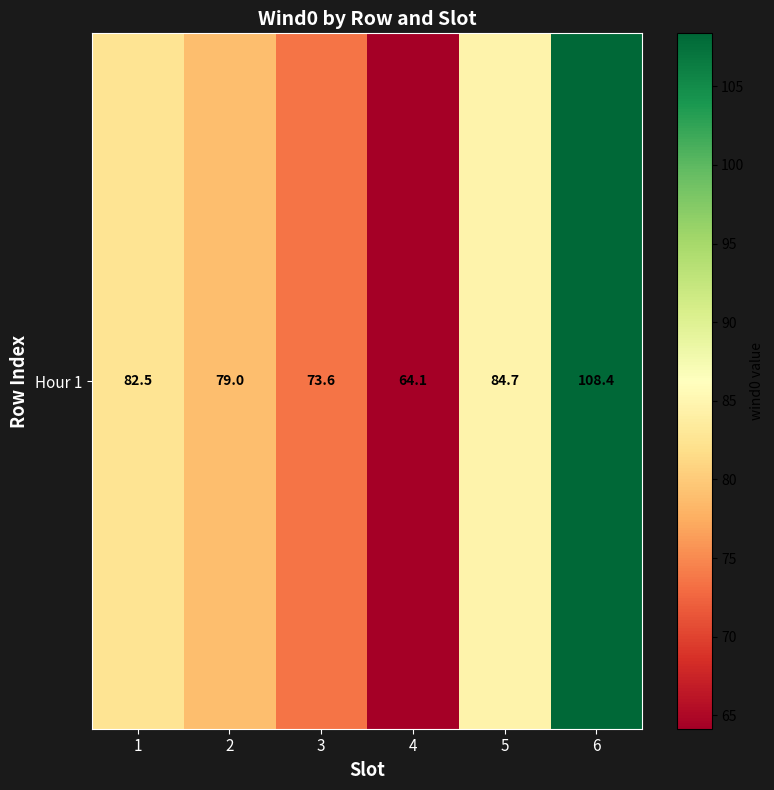

Count the number of values greater than 82.

3